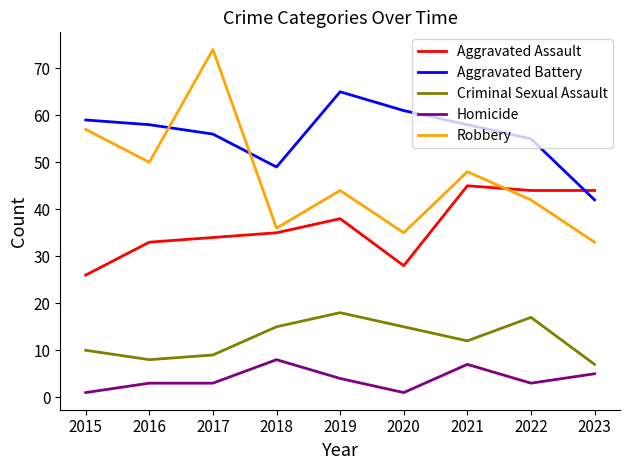

How many times do Aggravated Battery and Aggravated Assault cross each other?

1